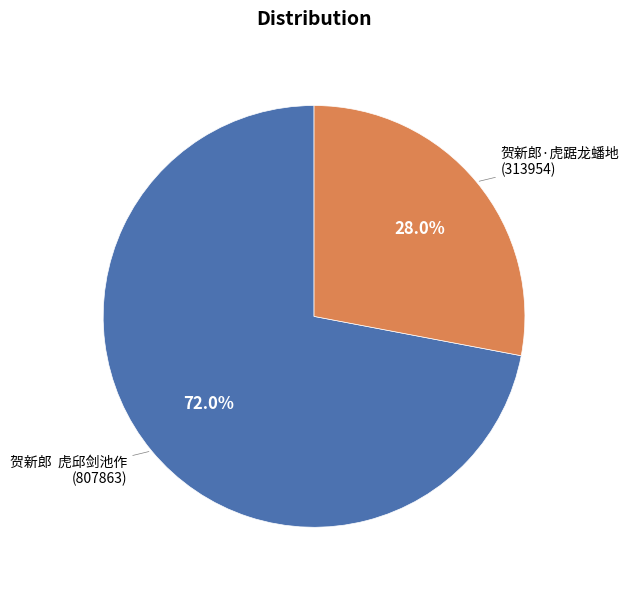

Is there any slice that represents more than half of the pie?

Yes